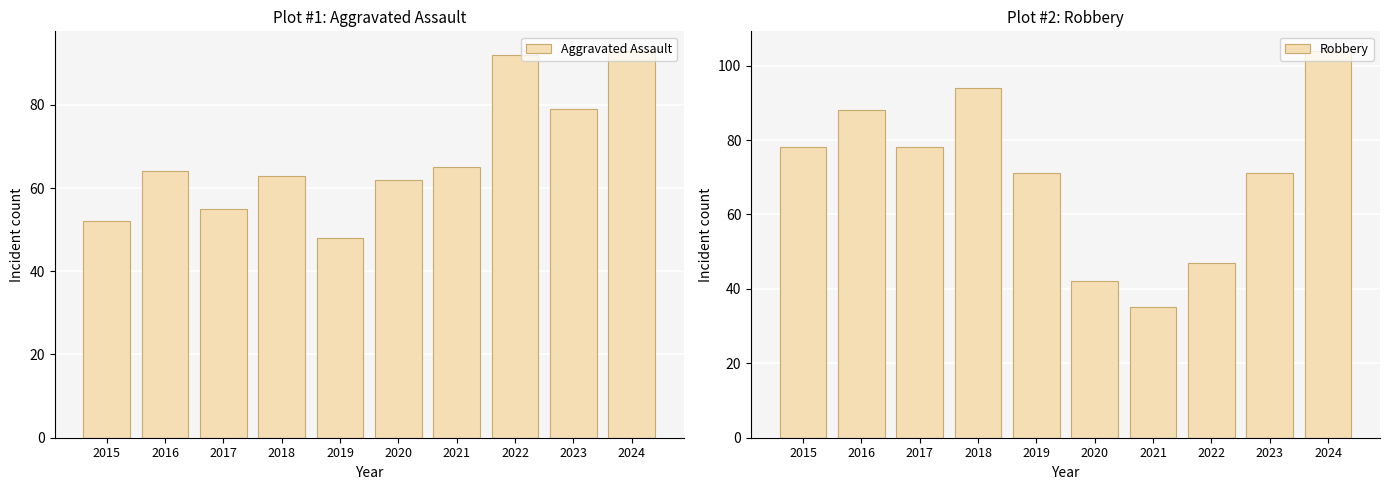

Which category has the lowest value across all series?

2021